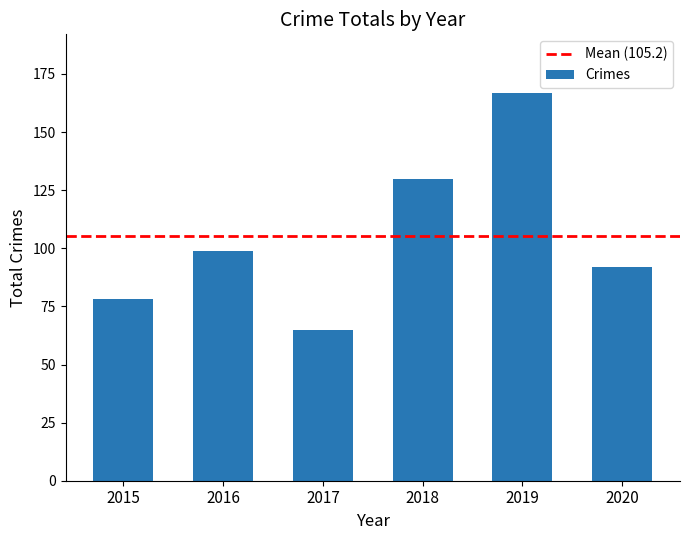

At which category does the chart reach its peak across all series?

2019